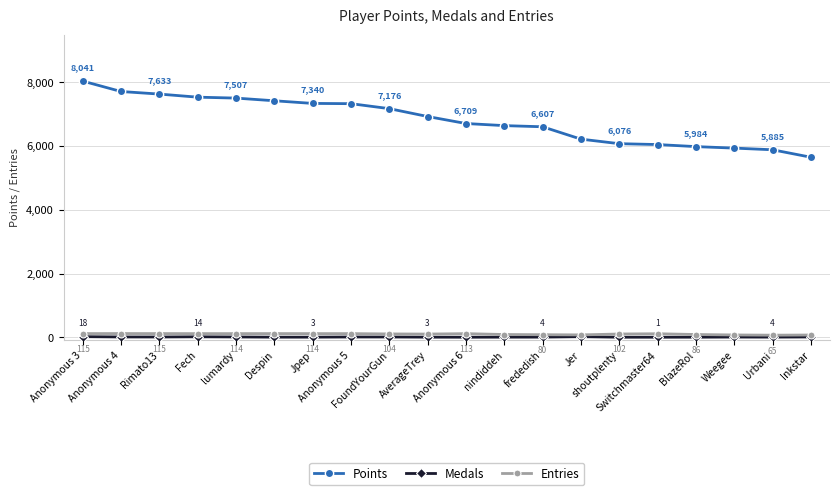

How many distinct data groups are displayed?

3